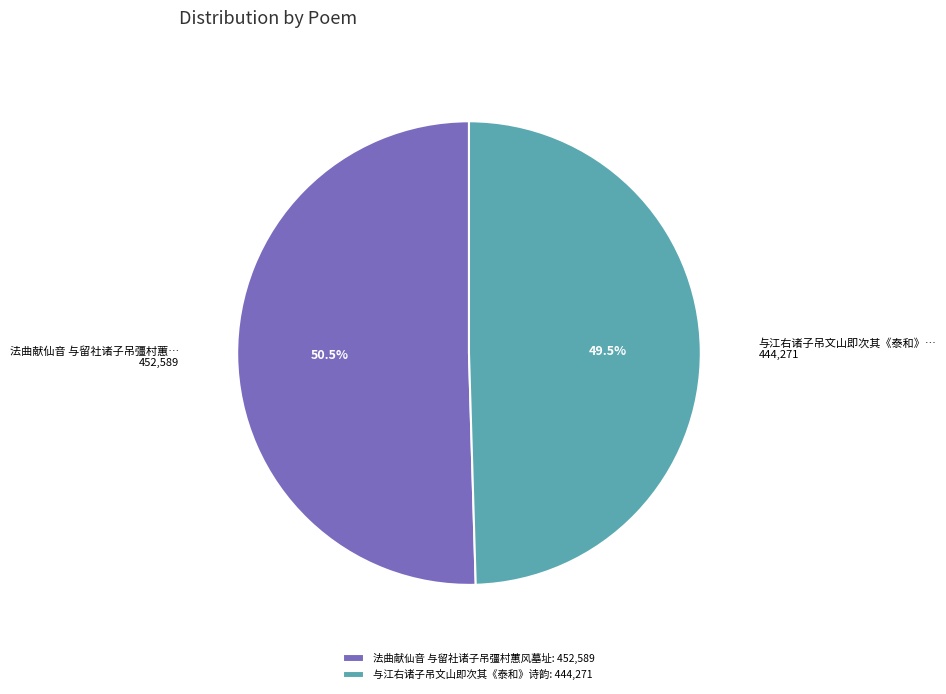

To the nearest percent, what is the combined percentage of 法曲献仙音 与留社诸子吊彊村蕙风墓址 and 与江右诸子吊文山即次其《泰和》诗韵?

100%